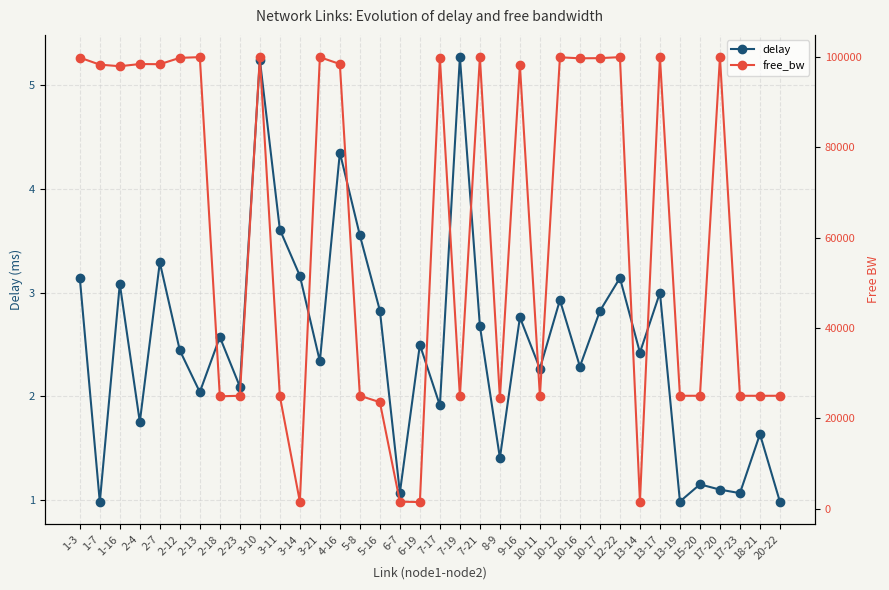

What value does the delay series have at 9-16?

2.8